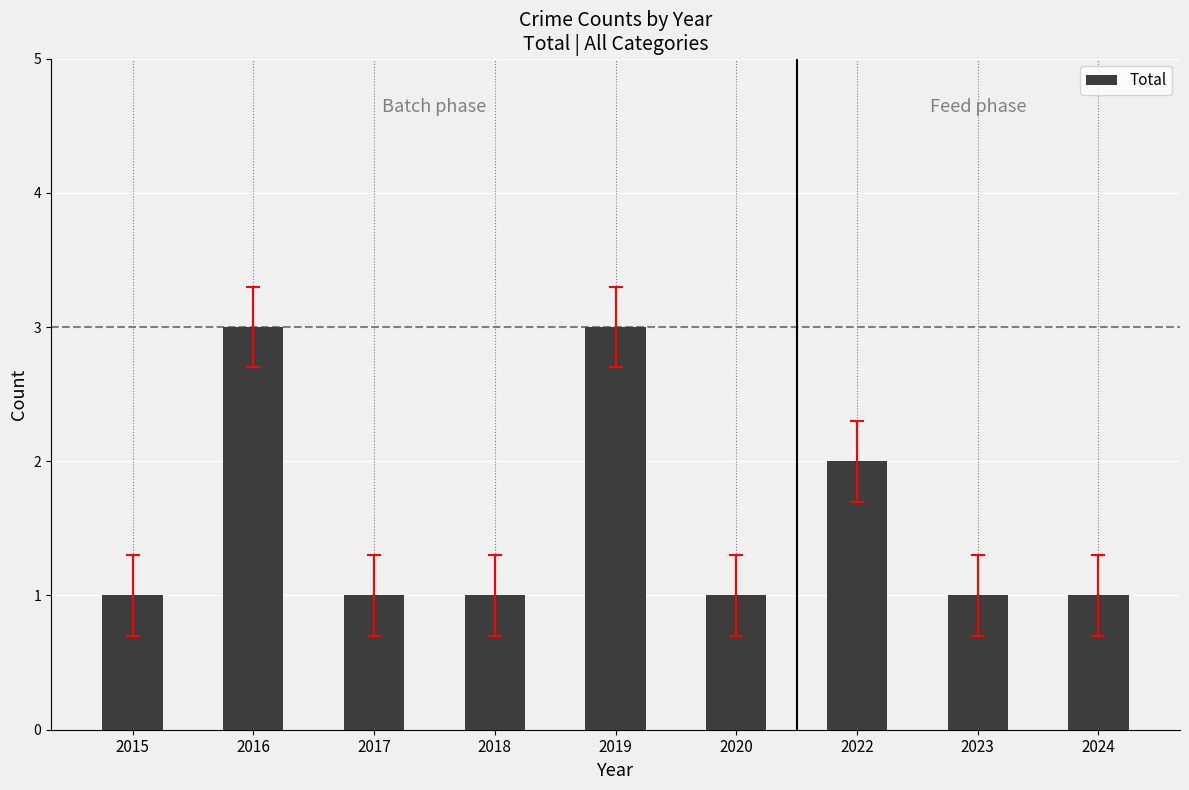

What is the value of the 6th bar from the left?

1